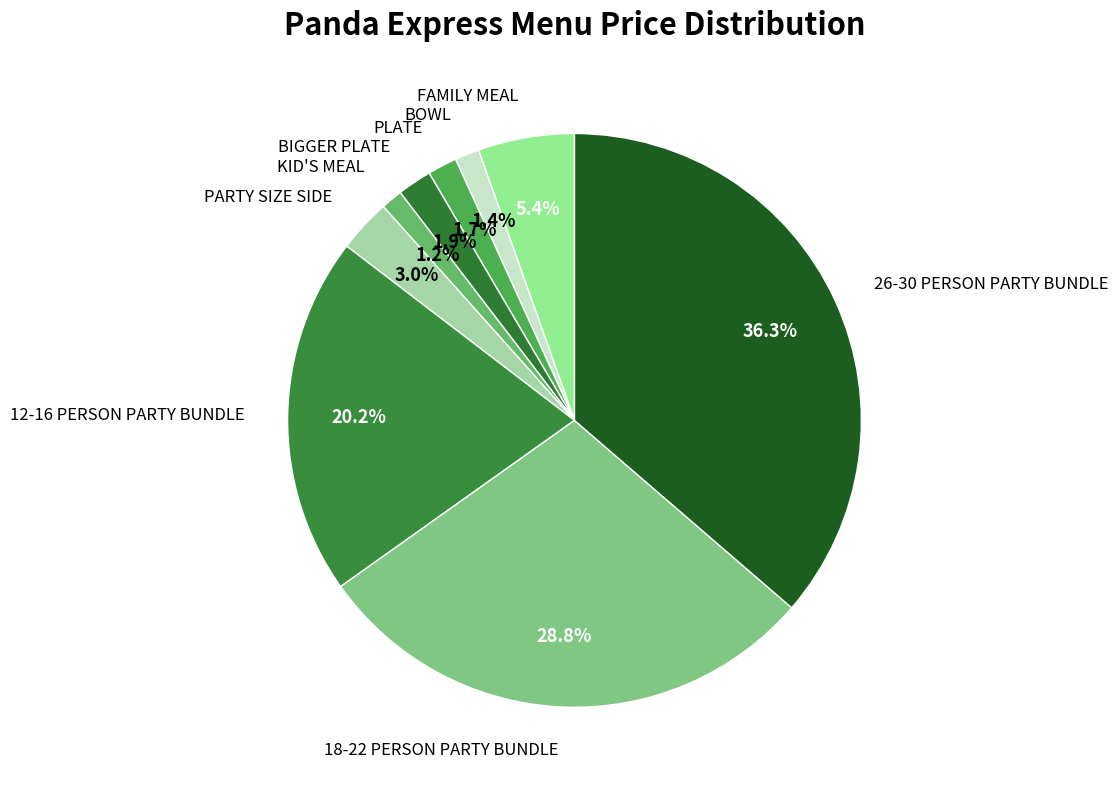

To the nearest percent, what is the difference between the largest and smallest slice percentages?

35%